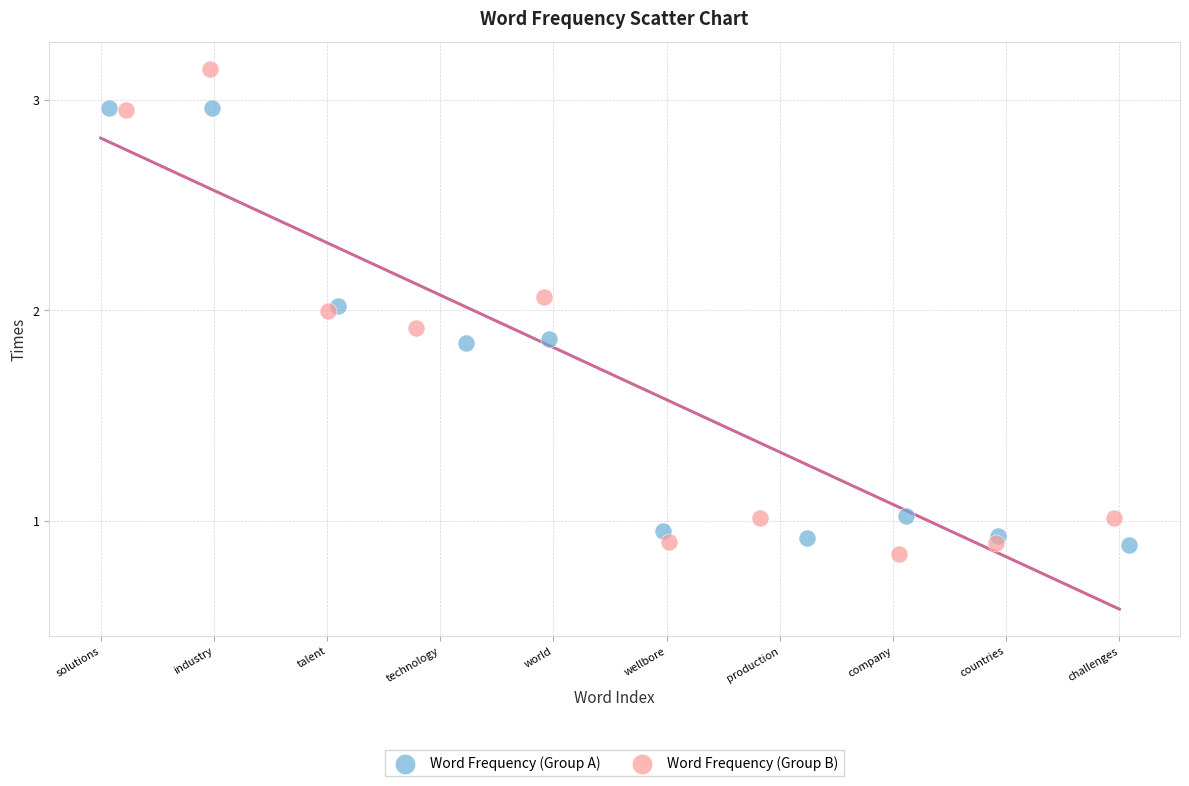

What are all the series names shown in the legend?

Word Frequency (Group A), Word Frequency (Group B)